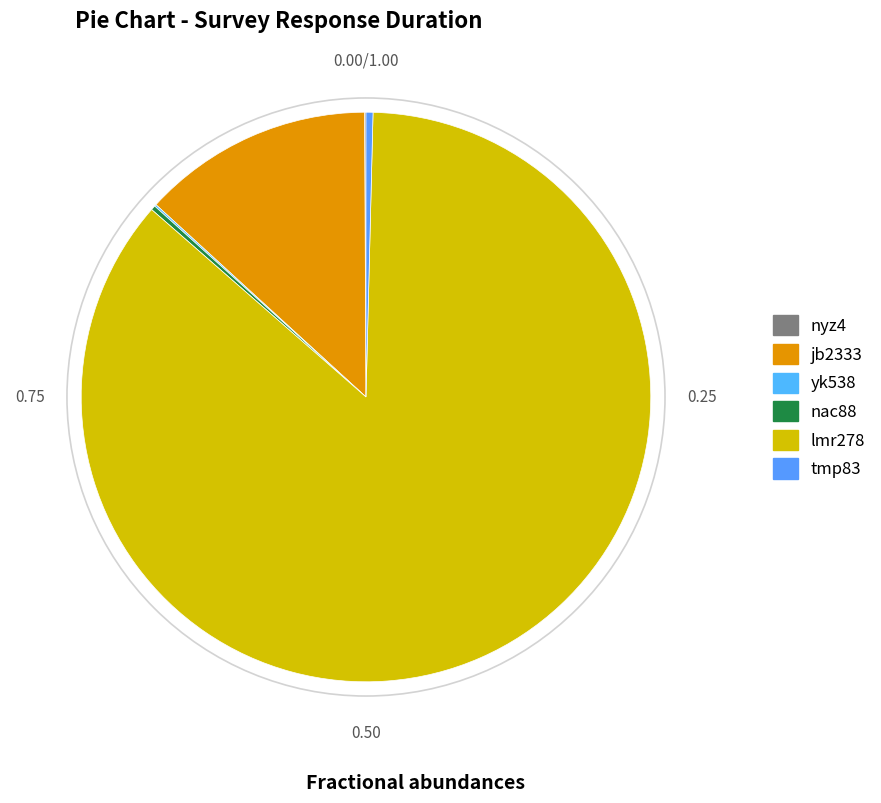

Does yk538 represent more than half of the total?

No